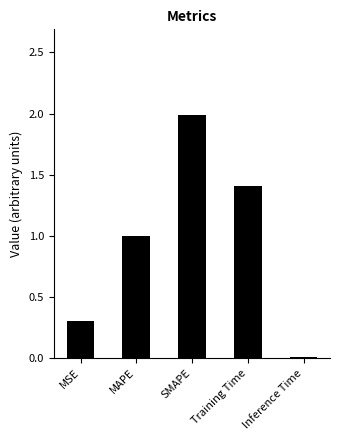

What is the approximate value at MAPE?

1.0